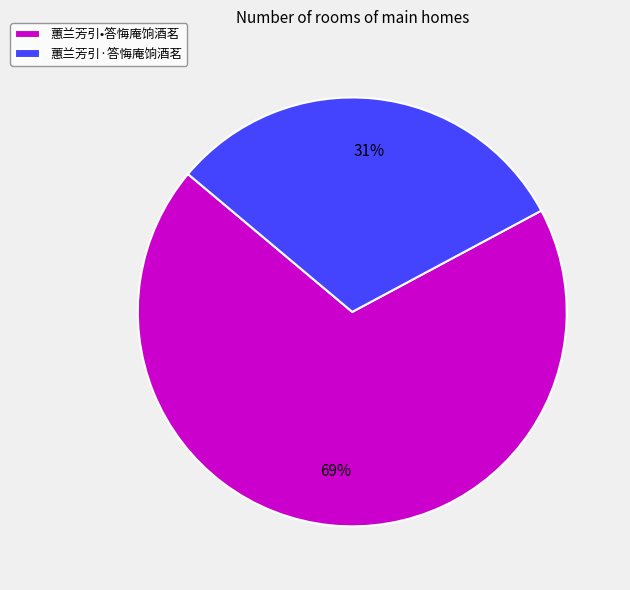

How many segments does this pie chart have?

2